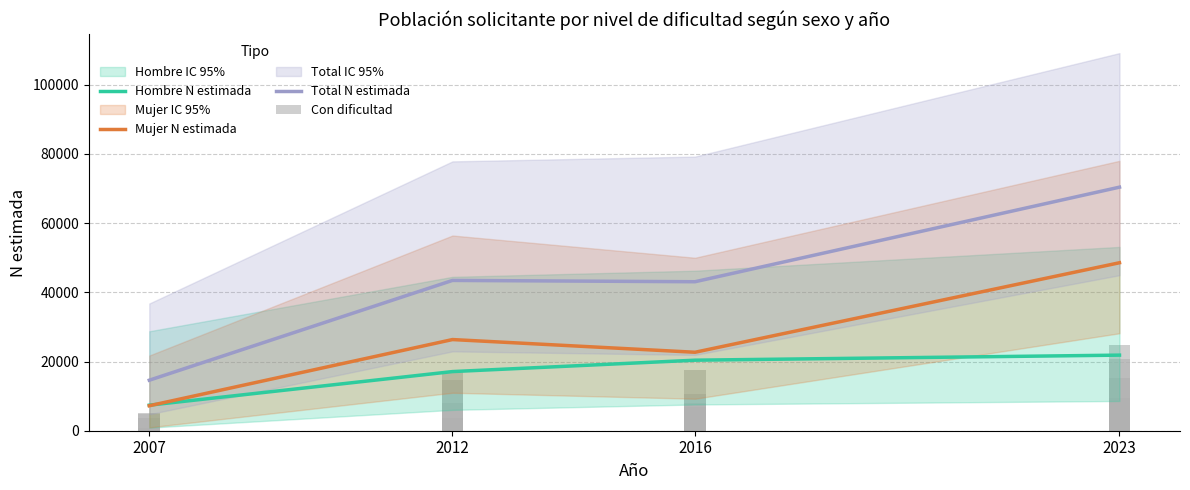

What is the value of the Mujer N estimada bar at the 1st from the left?

7220